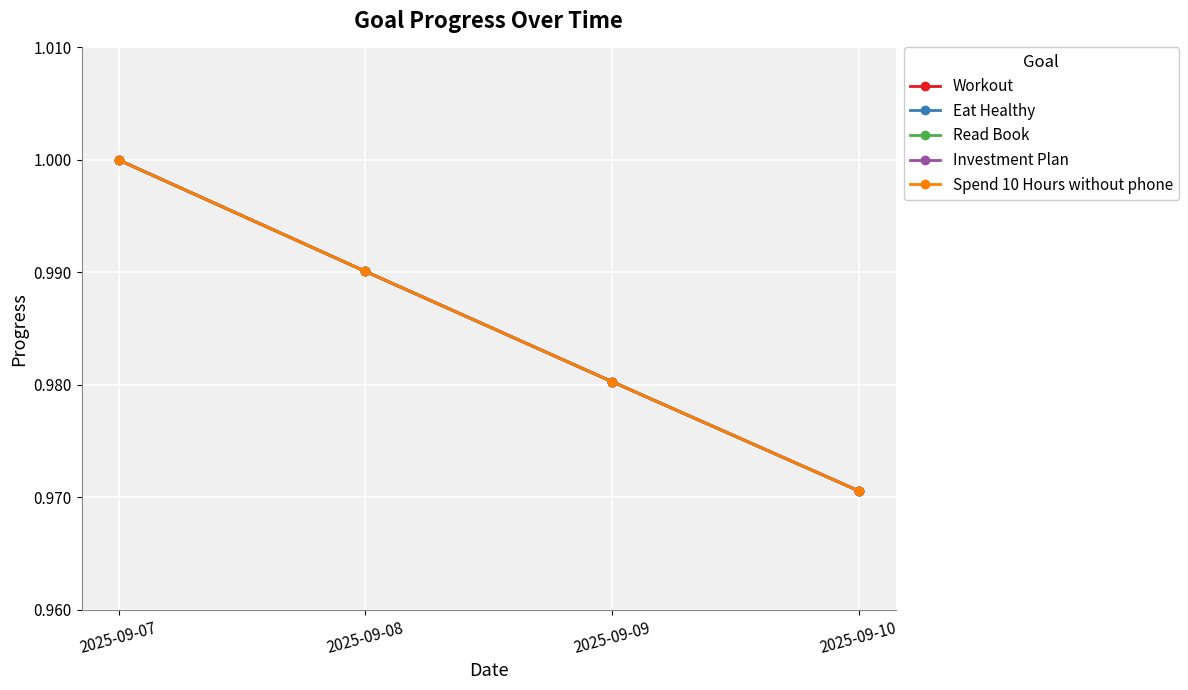

Does the chart have visible grid lines?

Yes